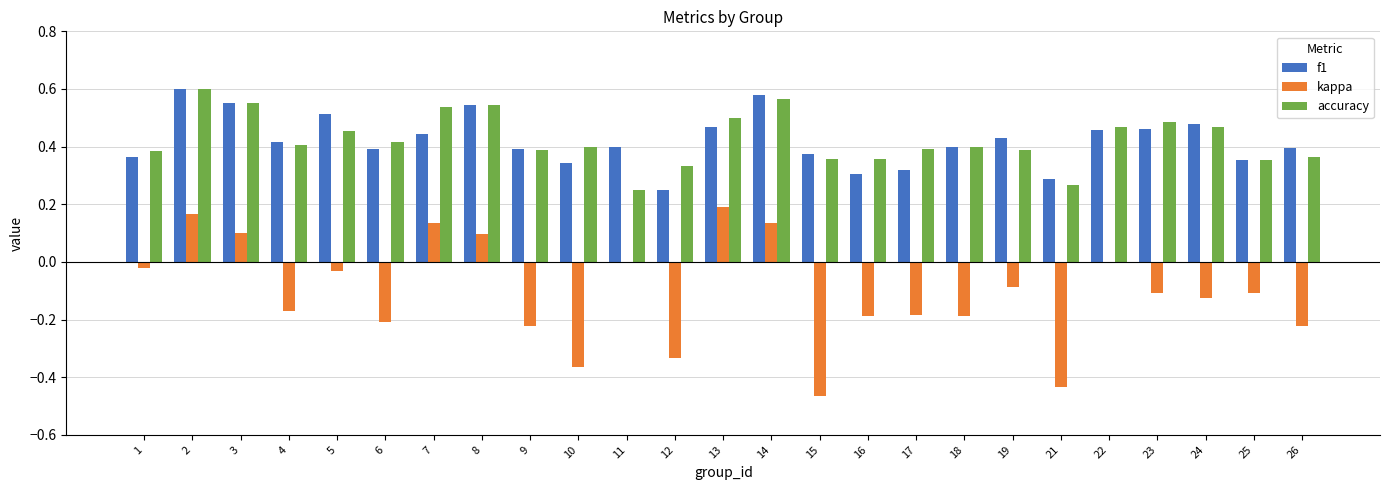

Which series changed the most between 18 and 24?

f1